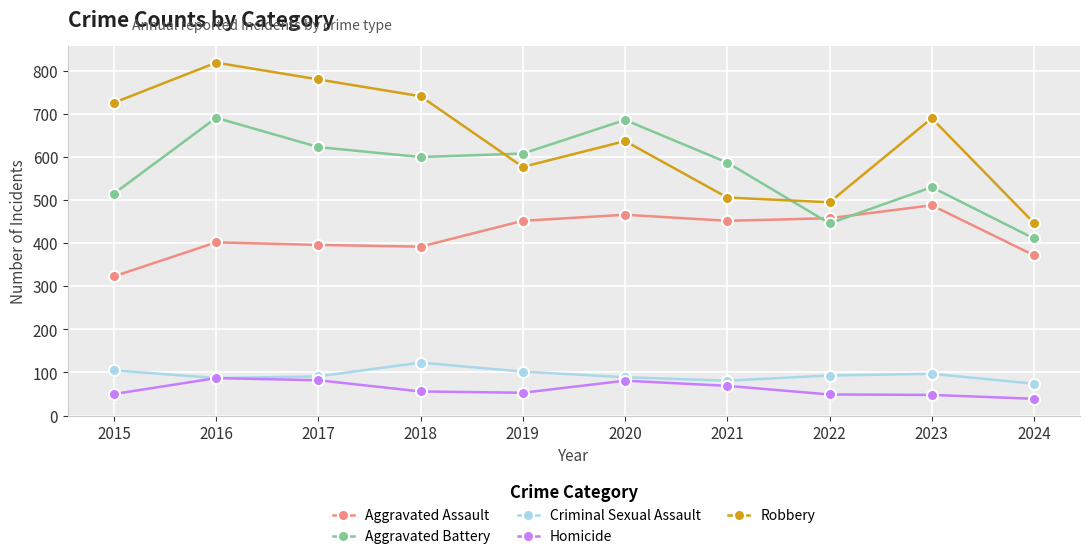

True or false: Criminal Sexual Assault and Aggravated Assault cross at least once.

False